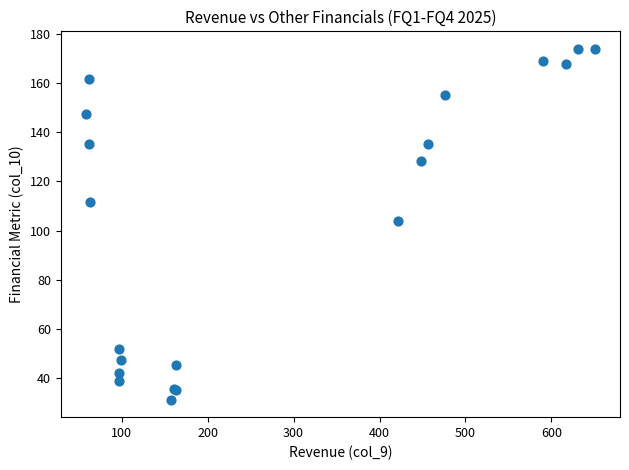

What Y value in the scatter plot is closest to 102?

104.0